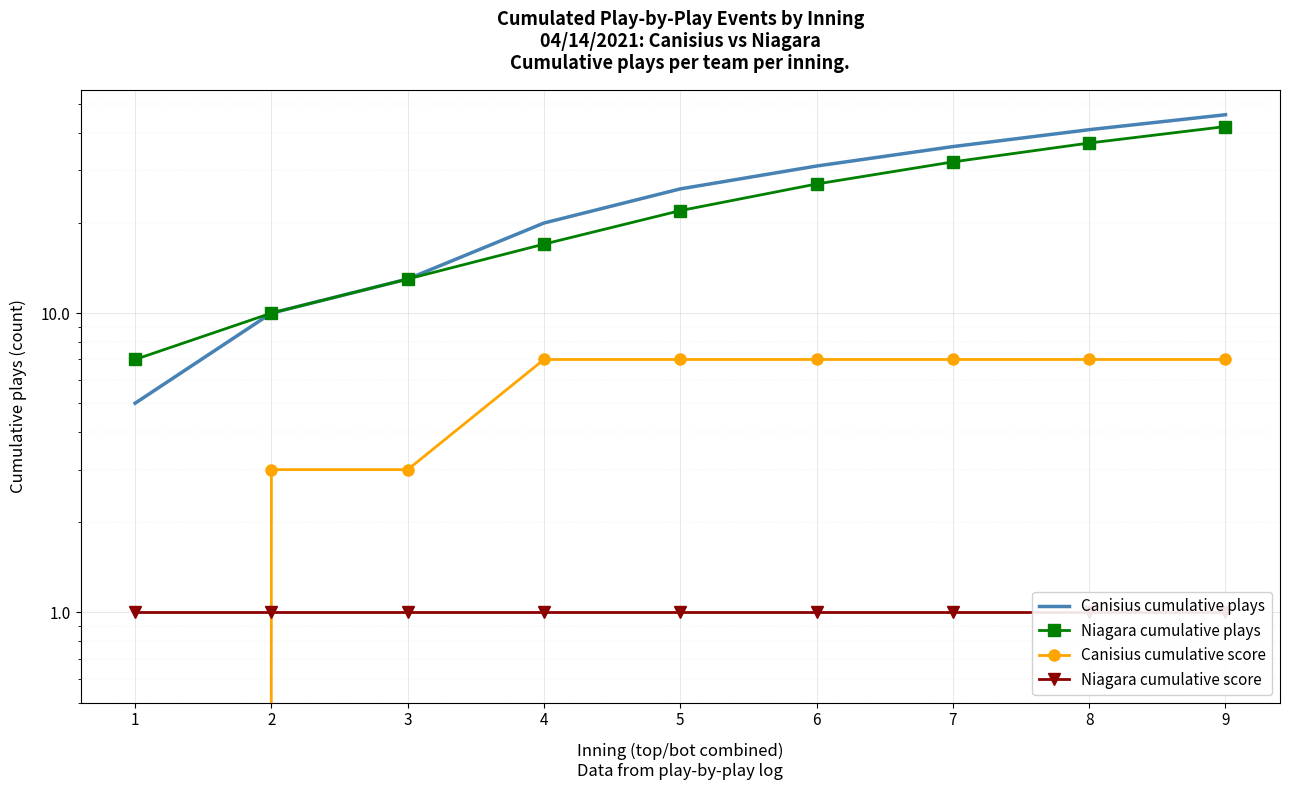

How many categories are shown in the chart?

9